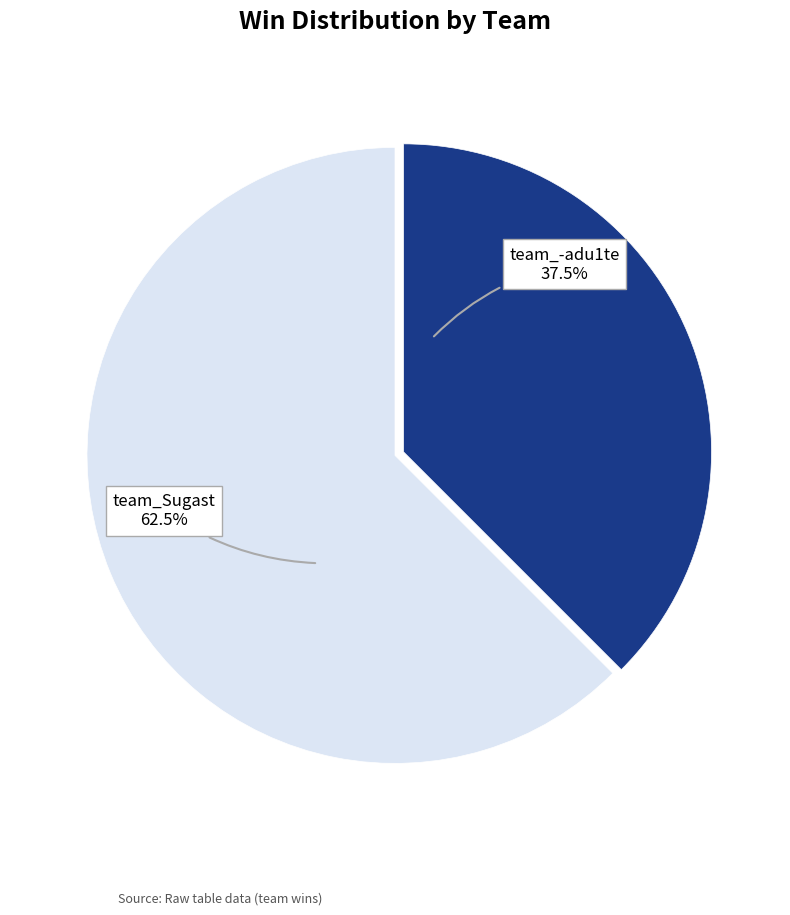

How many segments does this pie chart have?

2